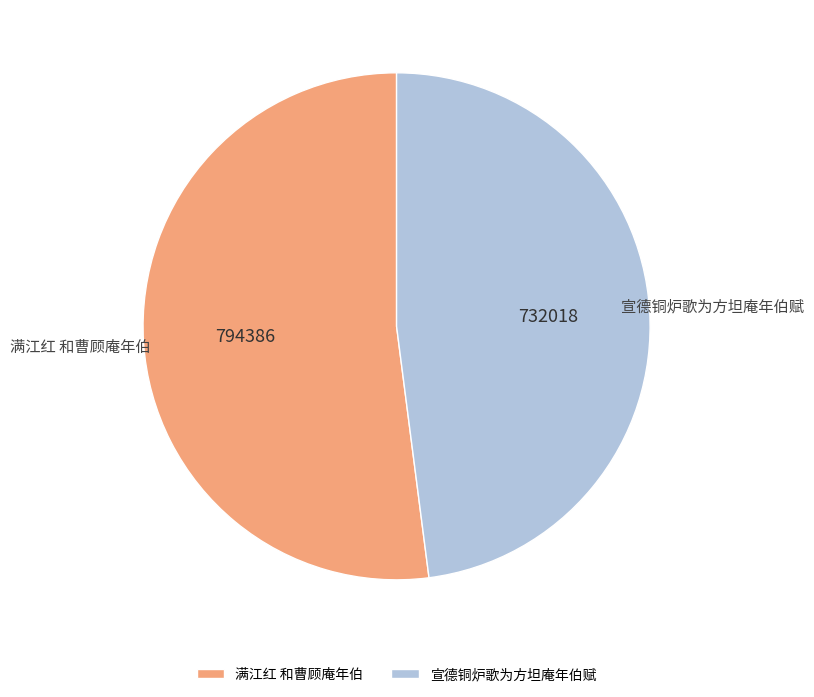

What is the largest slice in the pie chart?

满江红 和曹顾庵年伯